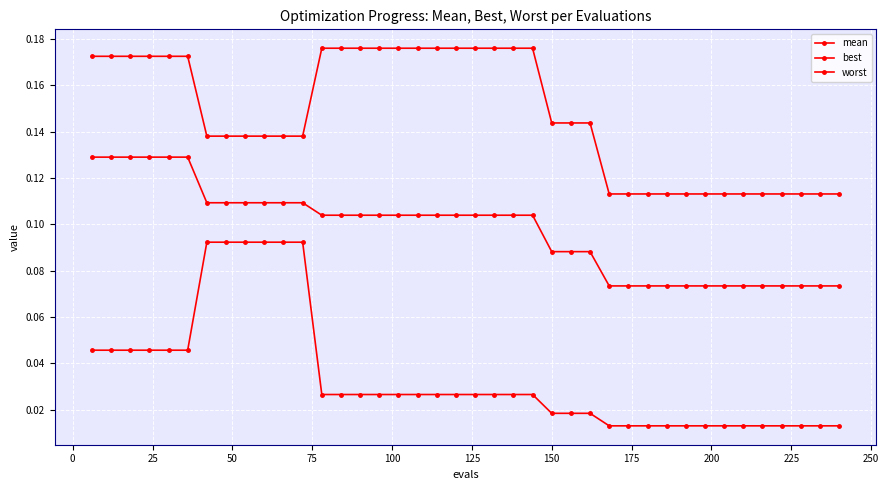

Count the best values in the range 0 to 1.

40